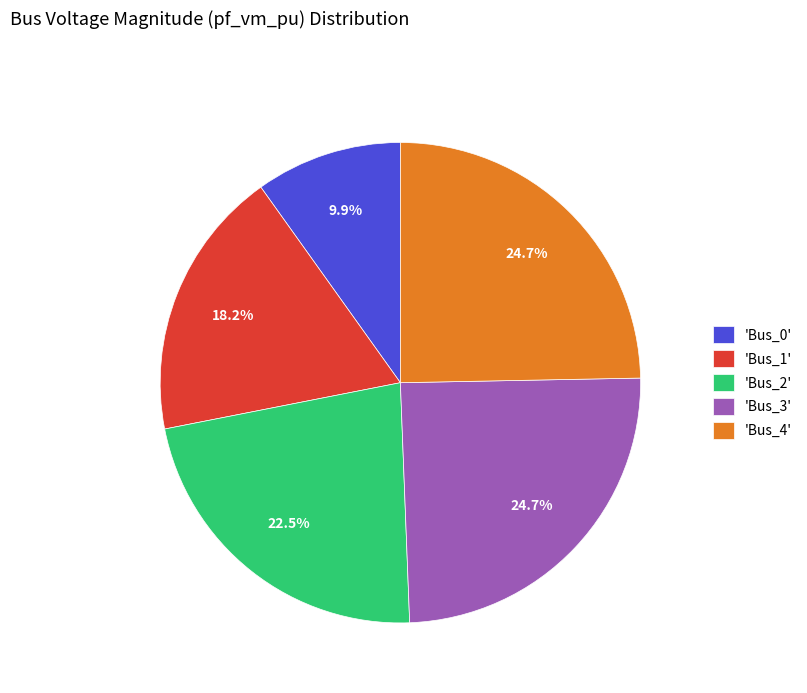

Is 'Bus_3' the majority of the pie?

No